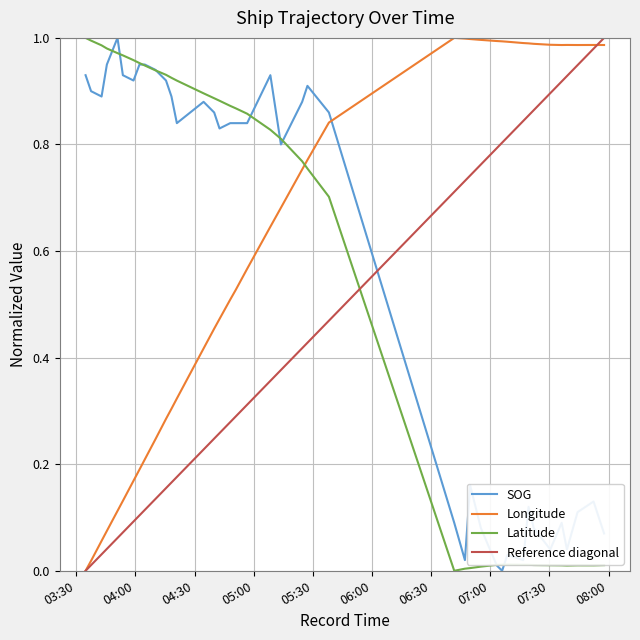

After their last crossing, which series has the higher values: Longitude or SOG?

Longitude